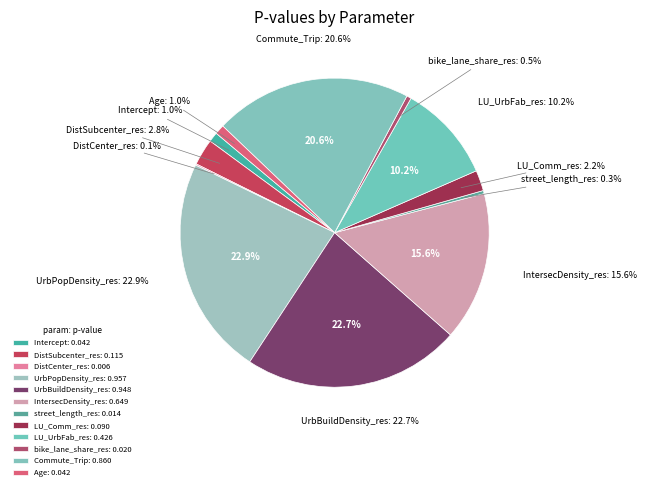

To the nearest percent, what portion does Intercept represent?

1%